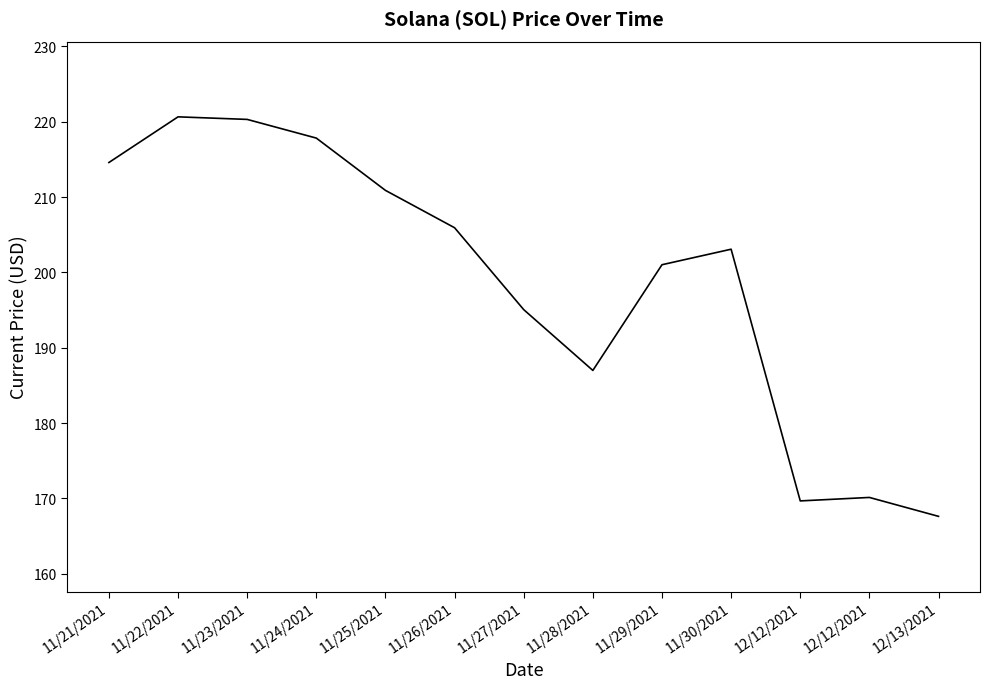

How many lines are shown in the chart?

1